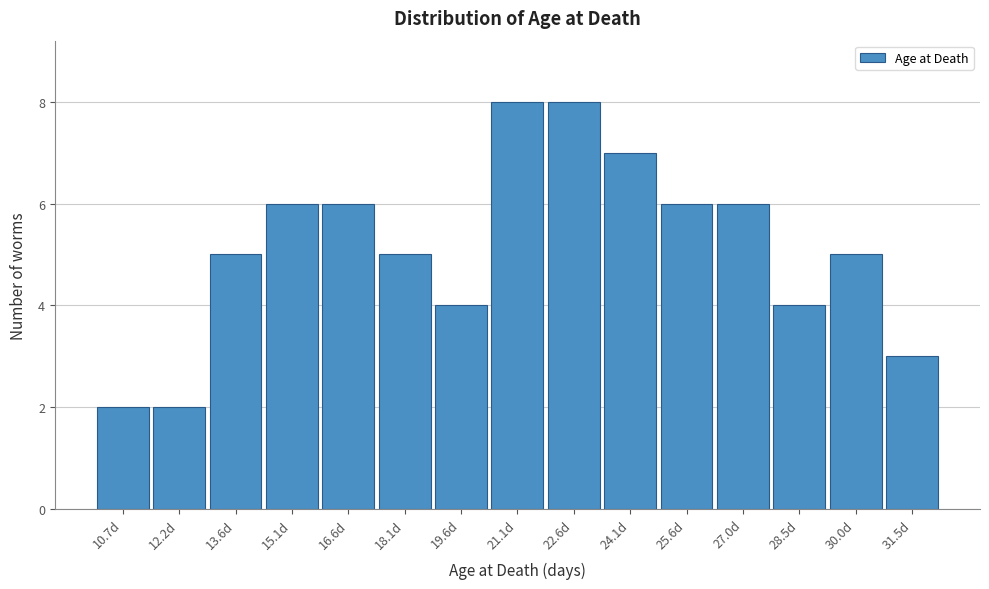

Reading left to right, extract all data points from this chart.

2	2	5	6	6	5	4	8	8	7	6	6	4	5	3